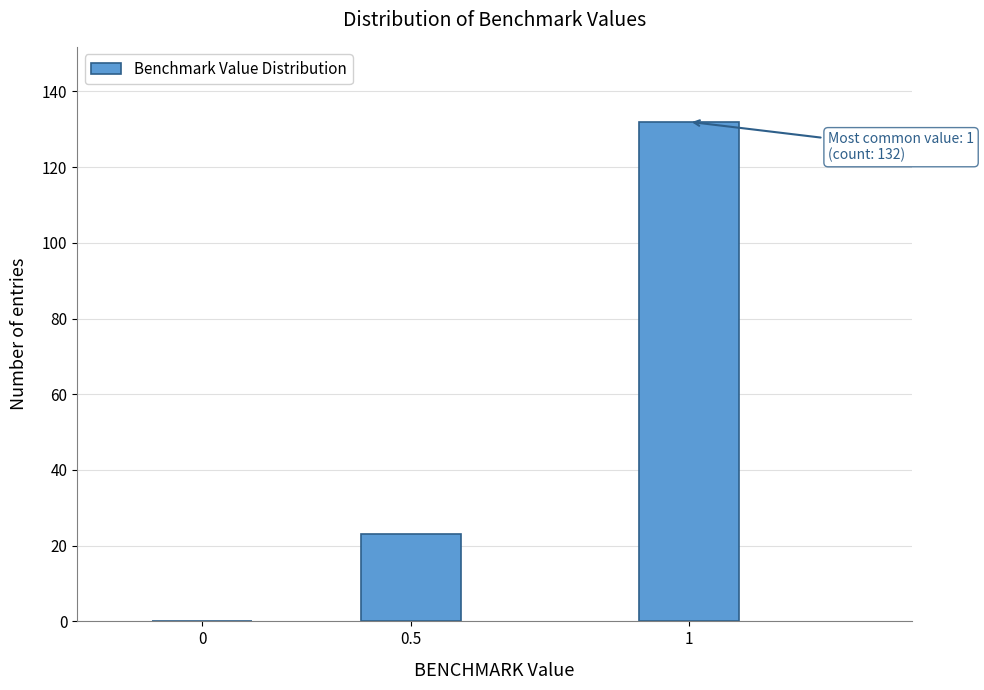

Reading left to right, extract all data points from this chart.

0=0	0.5=23	1=132